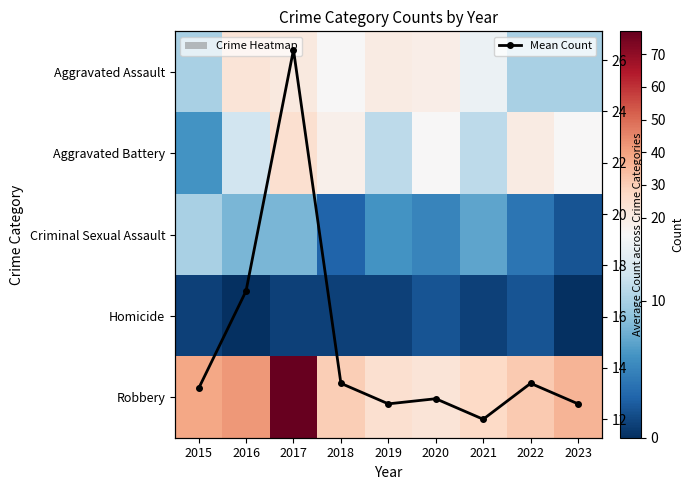

Where does the Robbery series first go above 31?

2015